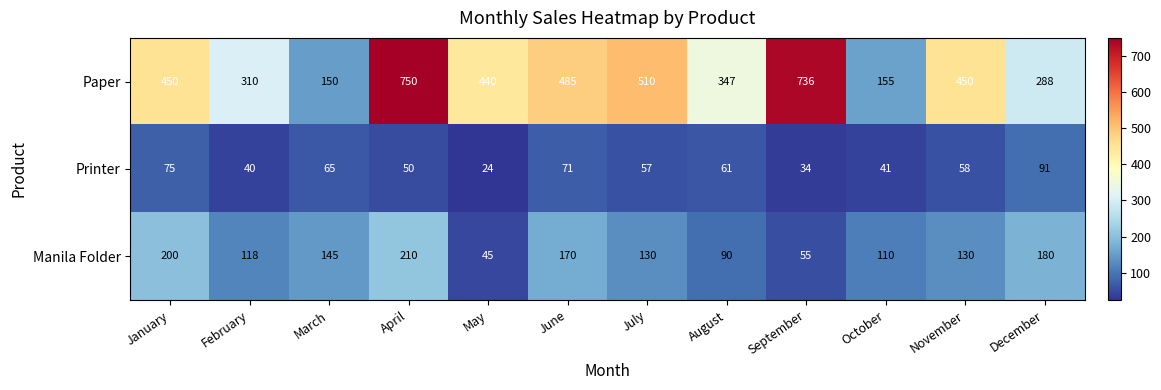

What value does the Printer series have at August?

61